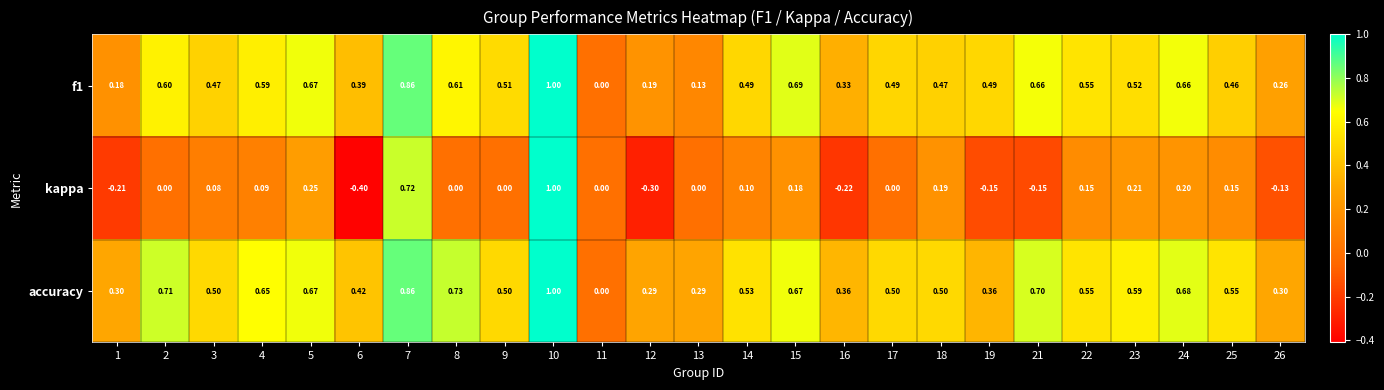

At which category is the sum across all series the highest?

10